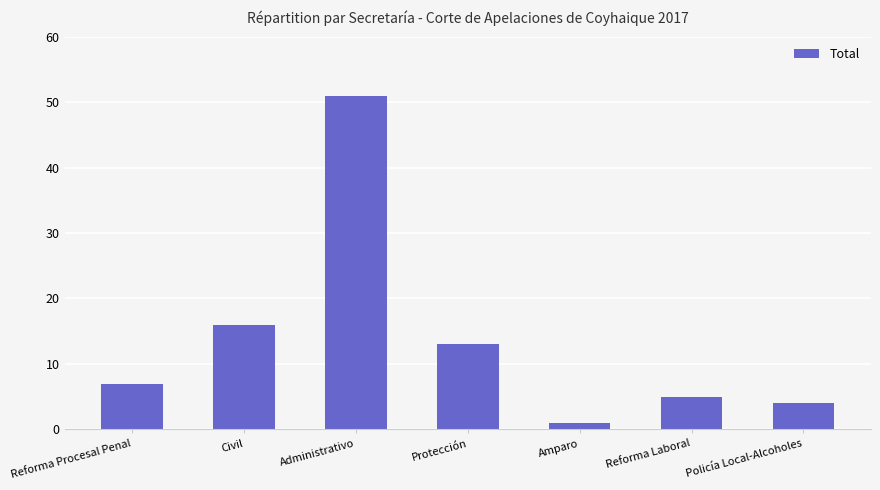

What is the label of the 6th bar from the left?

Reforma Laboral